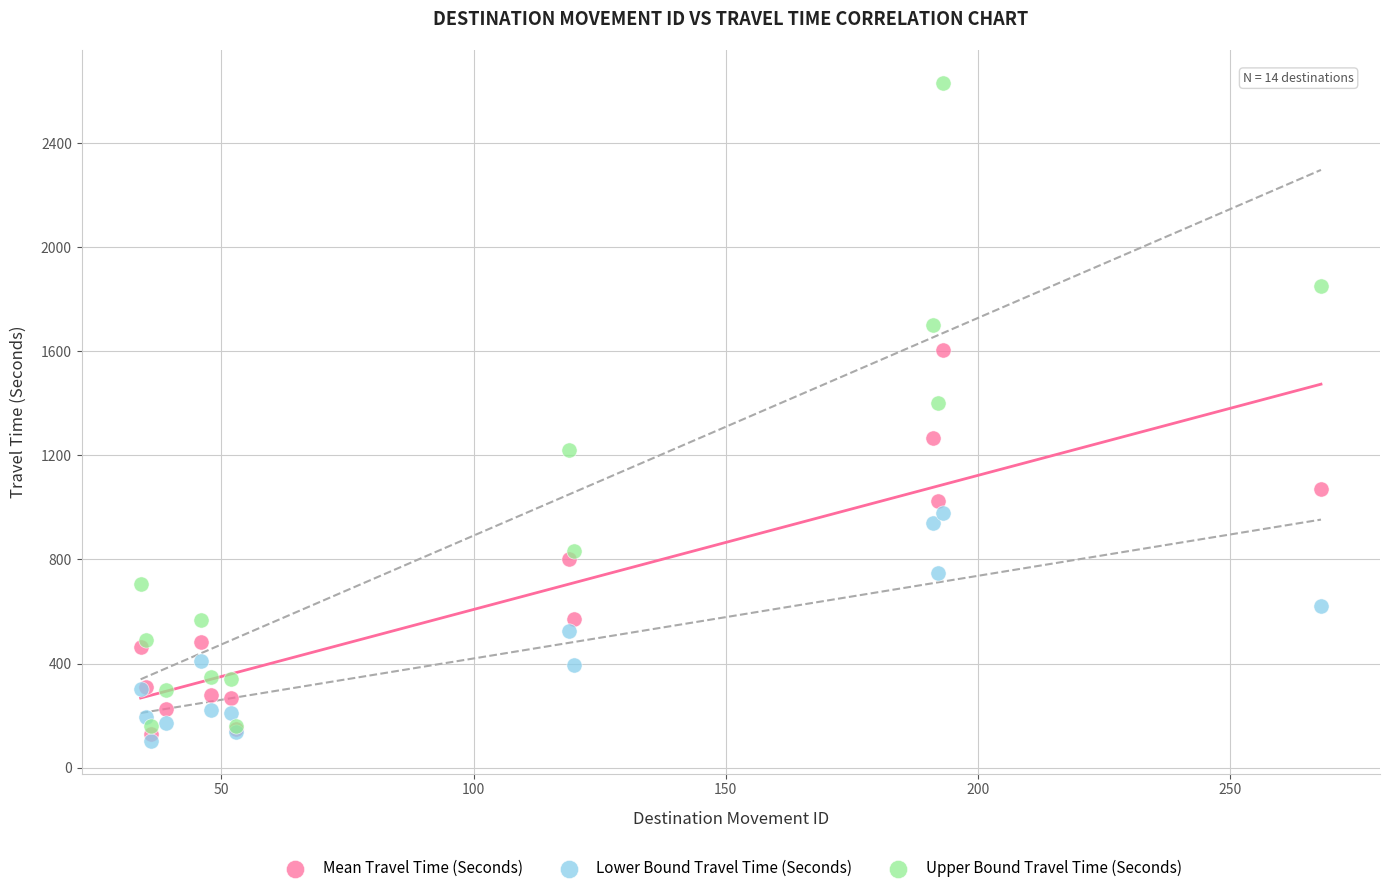

Across all series, what Y value is closest to 1367?

1402